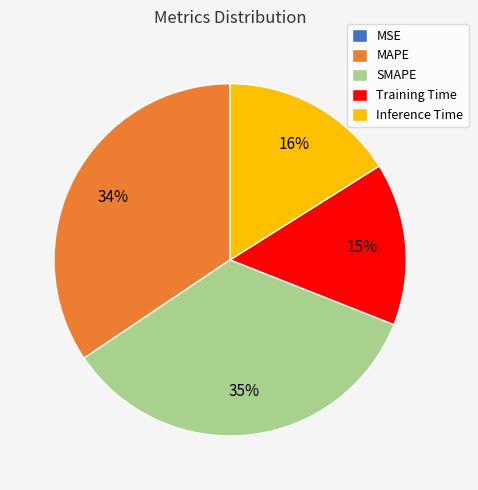

Does MAPE represent more than half of the total?

No